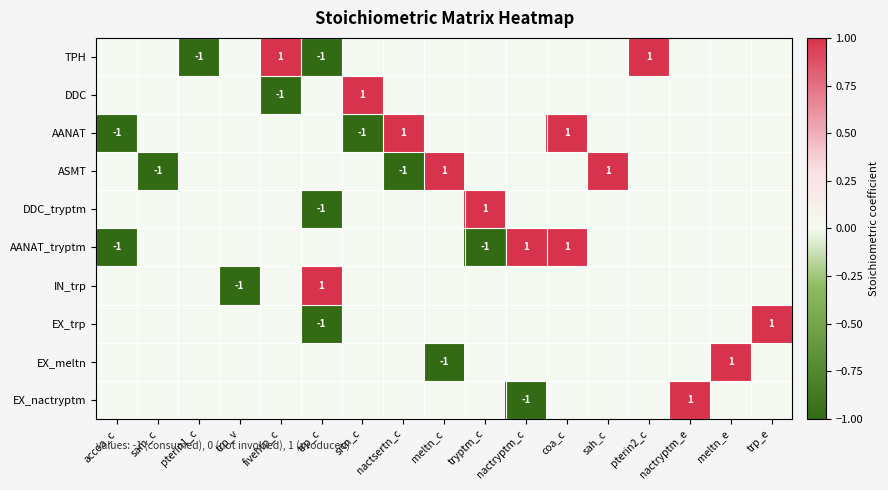

Is it true that EX_trp equals 0 at trp_e?

False